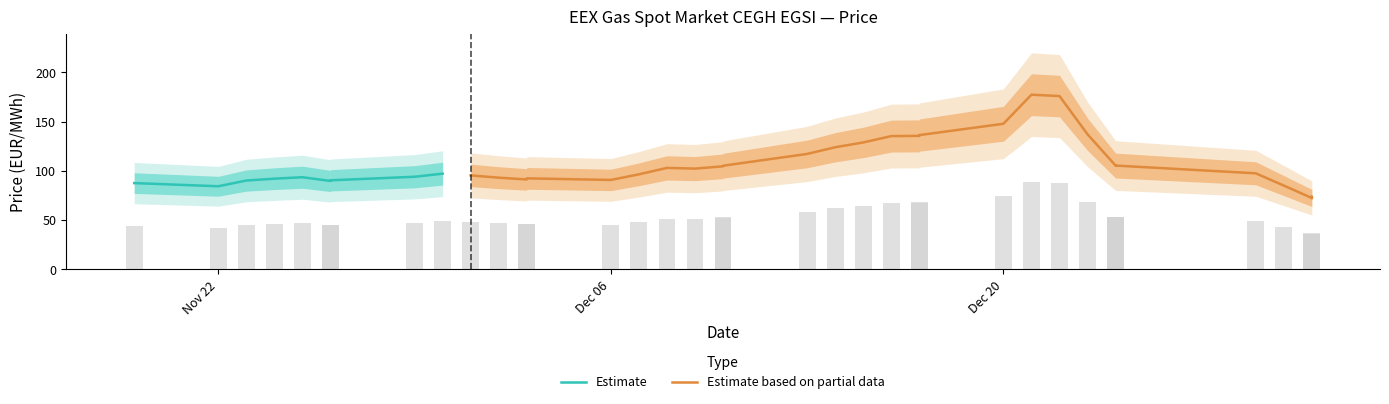

Read the value at 2021-12-24.

105.7